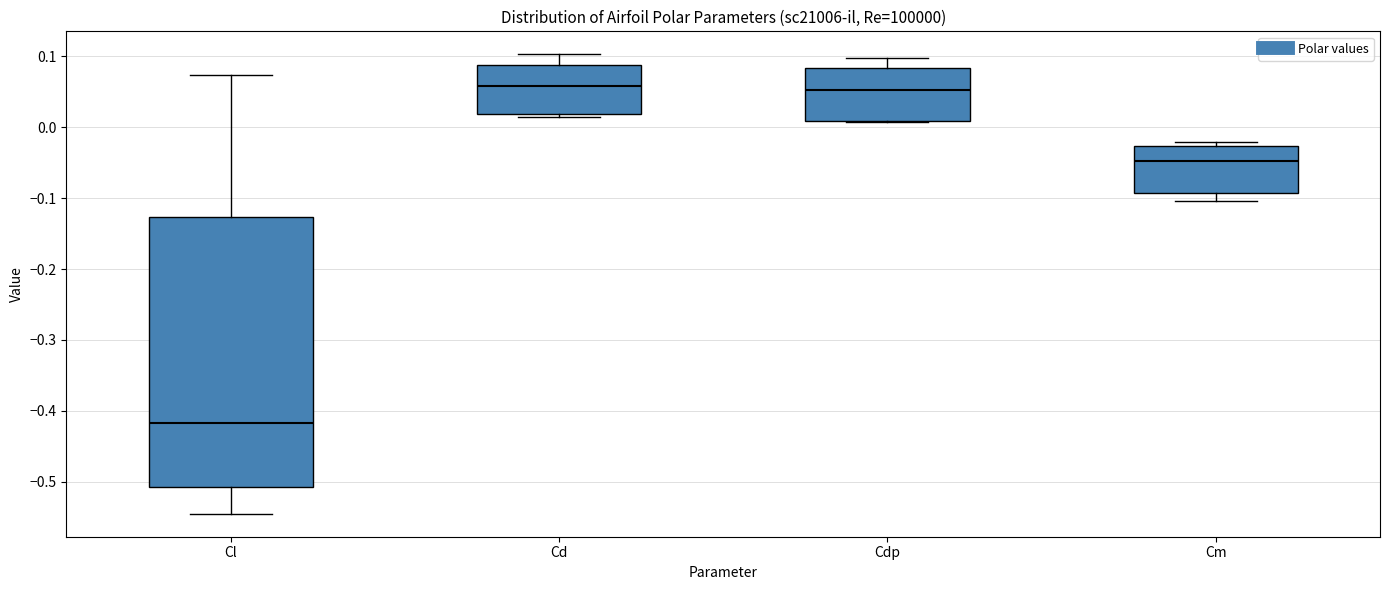

Where is the lower edge of the box for Cl on the y-axis? The values are not printed on the chart, so give them approximately, as read against the axis.

-0.51